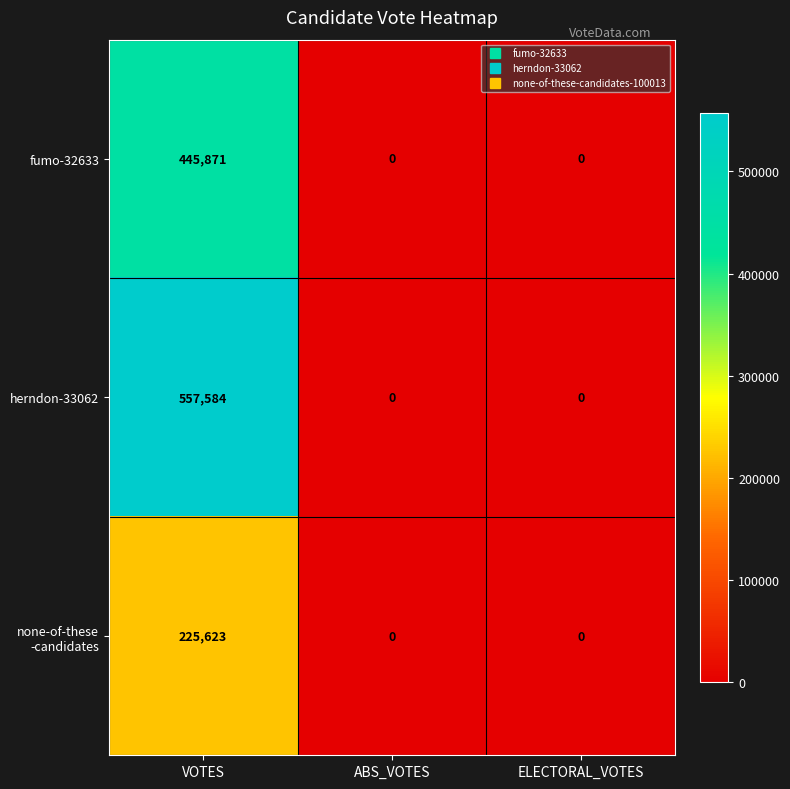

What is the difference between the fumo-32633 values at VOTES and ABS_VOTES?

445871